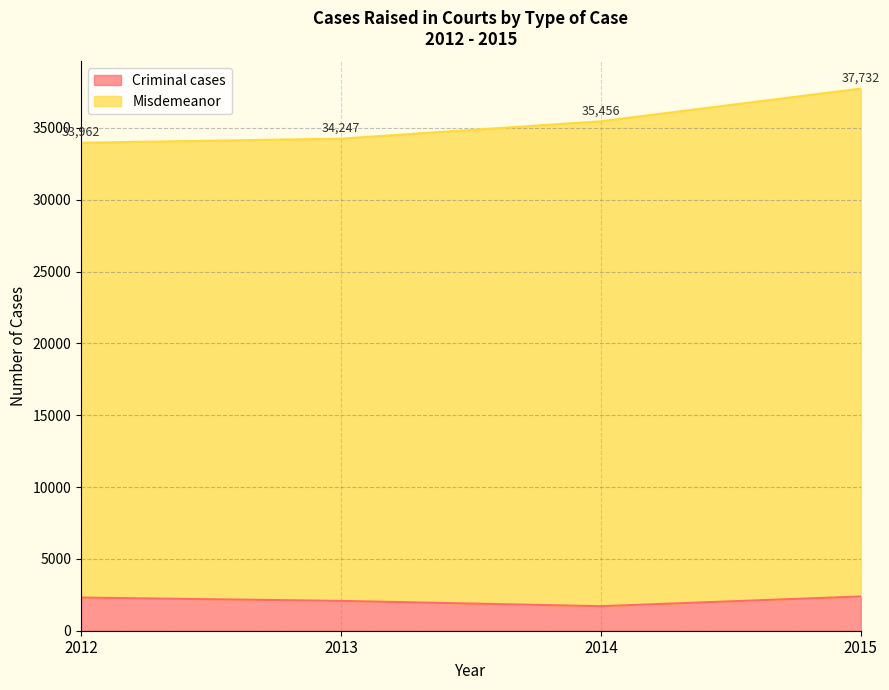

Which series has the widest spread of values?

Misdemeanor